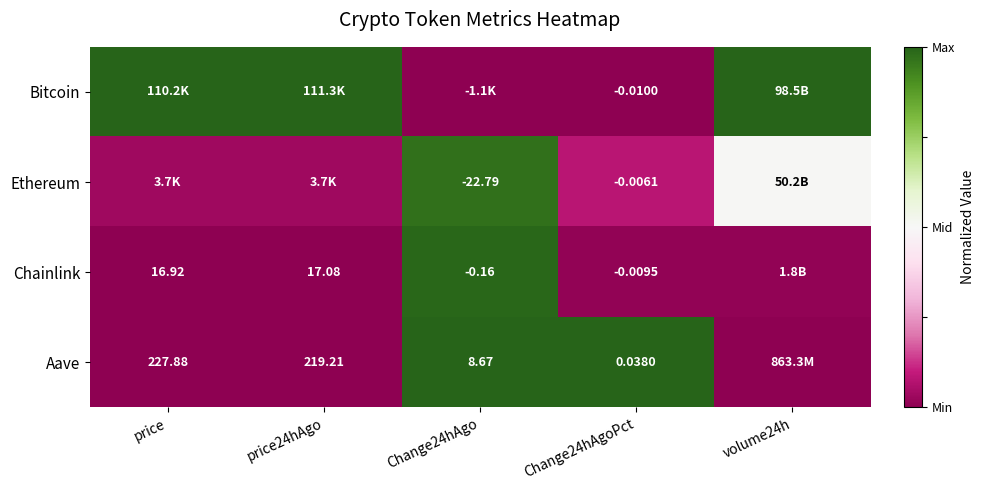

Rank the series at Change24hAgoPct from highest to lowest value.

Aave, Ethereum, Chainlink, Bitcoin